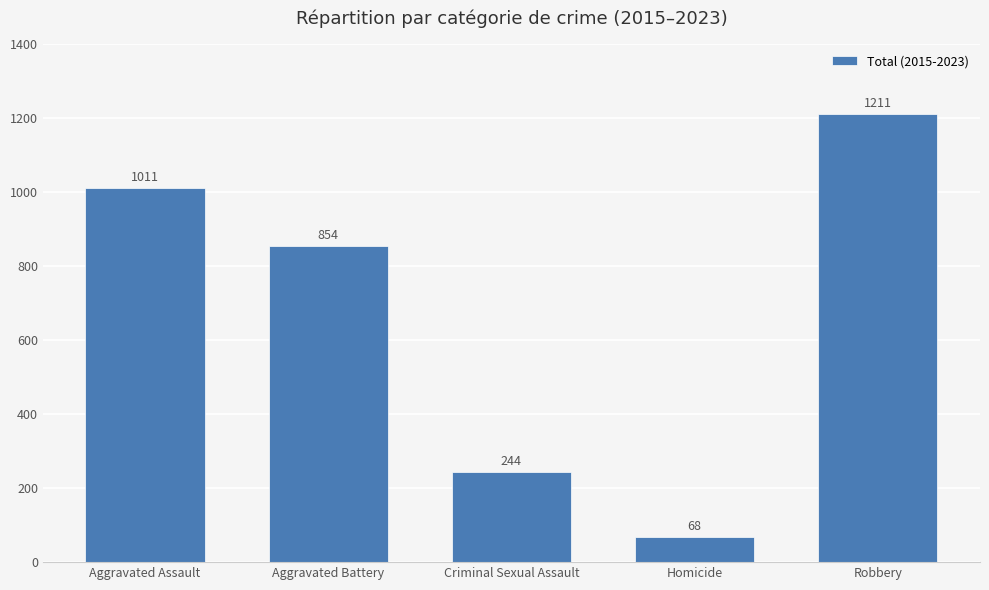

The value at Criminal Sexual Assault is 151. True or false?

False